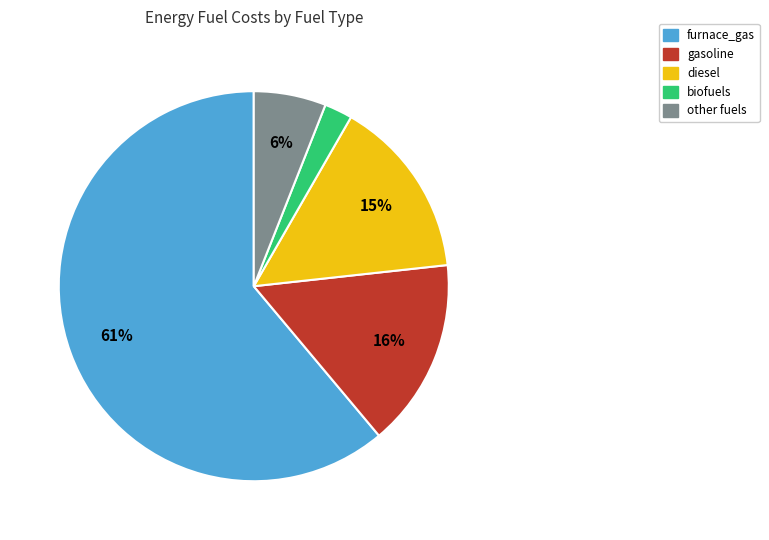

Is there a majority slice in this chart?

Yes